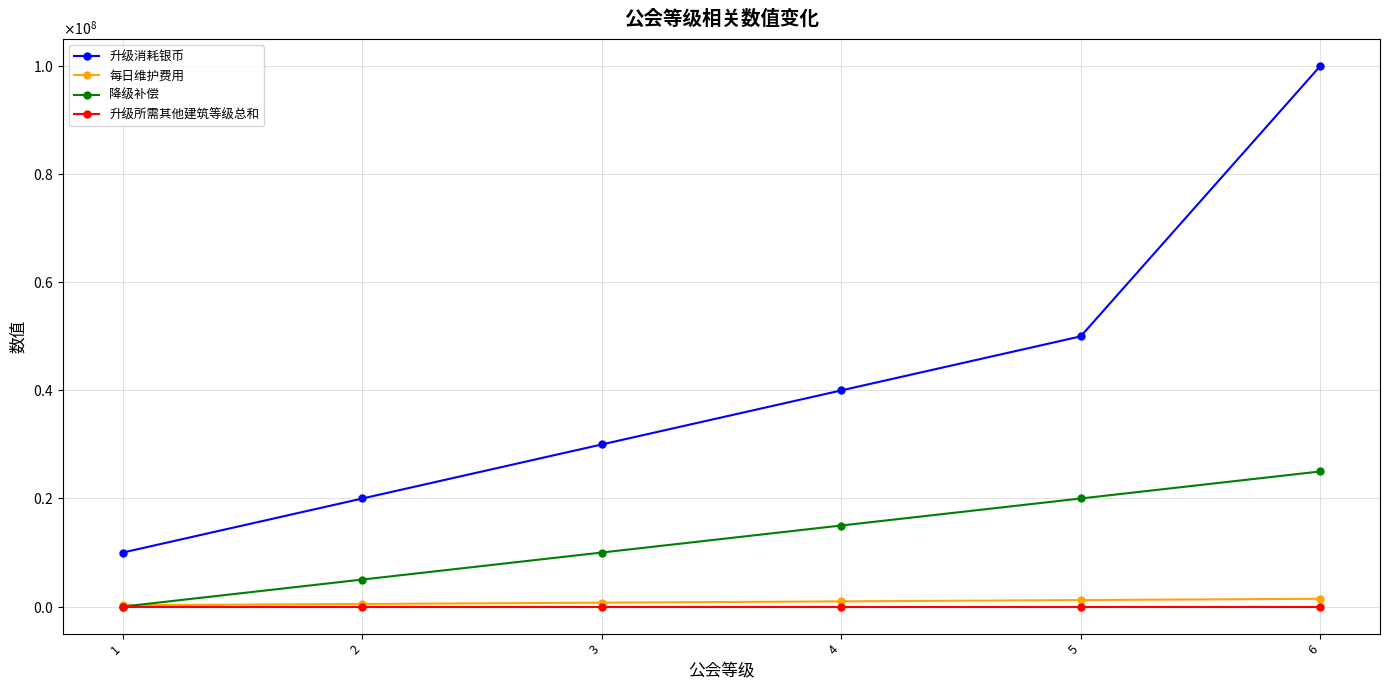

At how many categories does at least one series exceed 45849944?

2